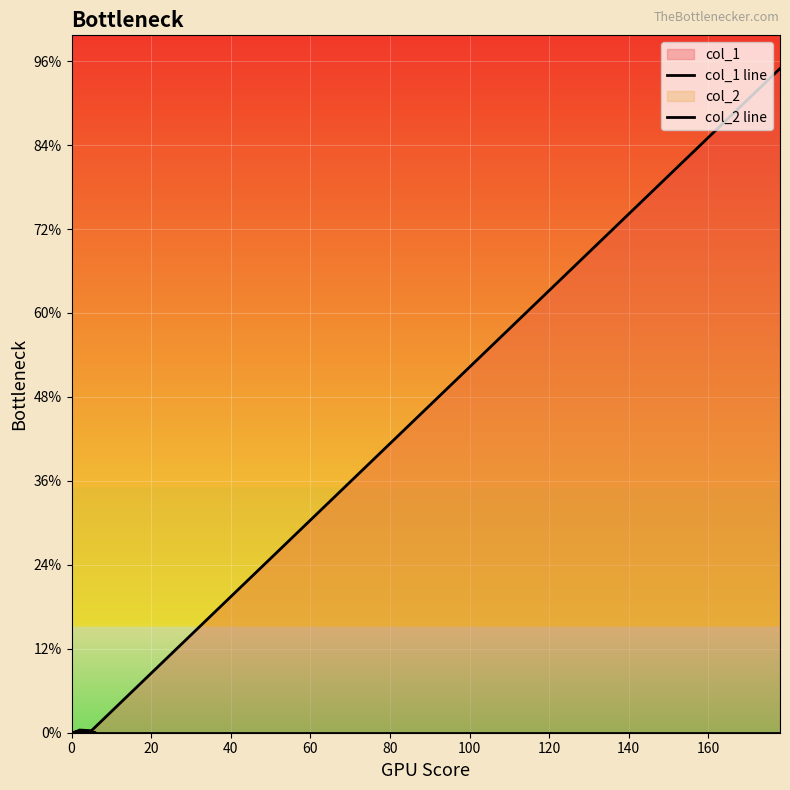

How many lines are shown in the chart?

2